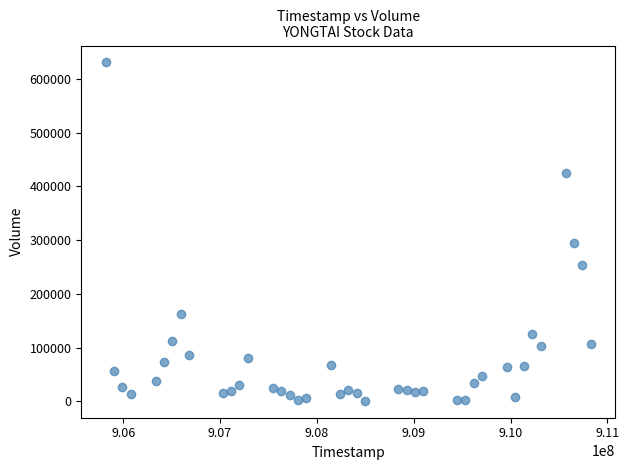

What is the range of Y values (max minus min)?

629174